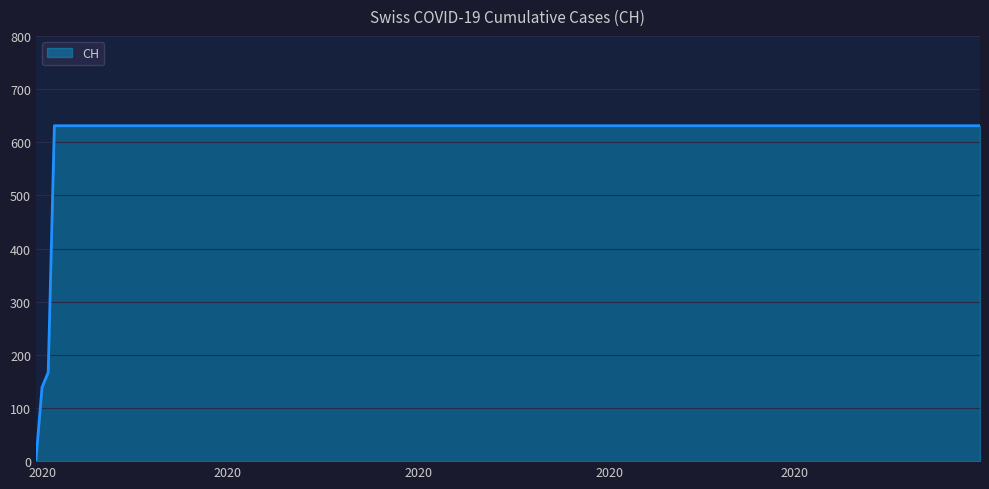

What is the difference between the maximum and second lowest values?

492